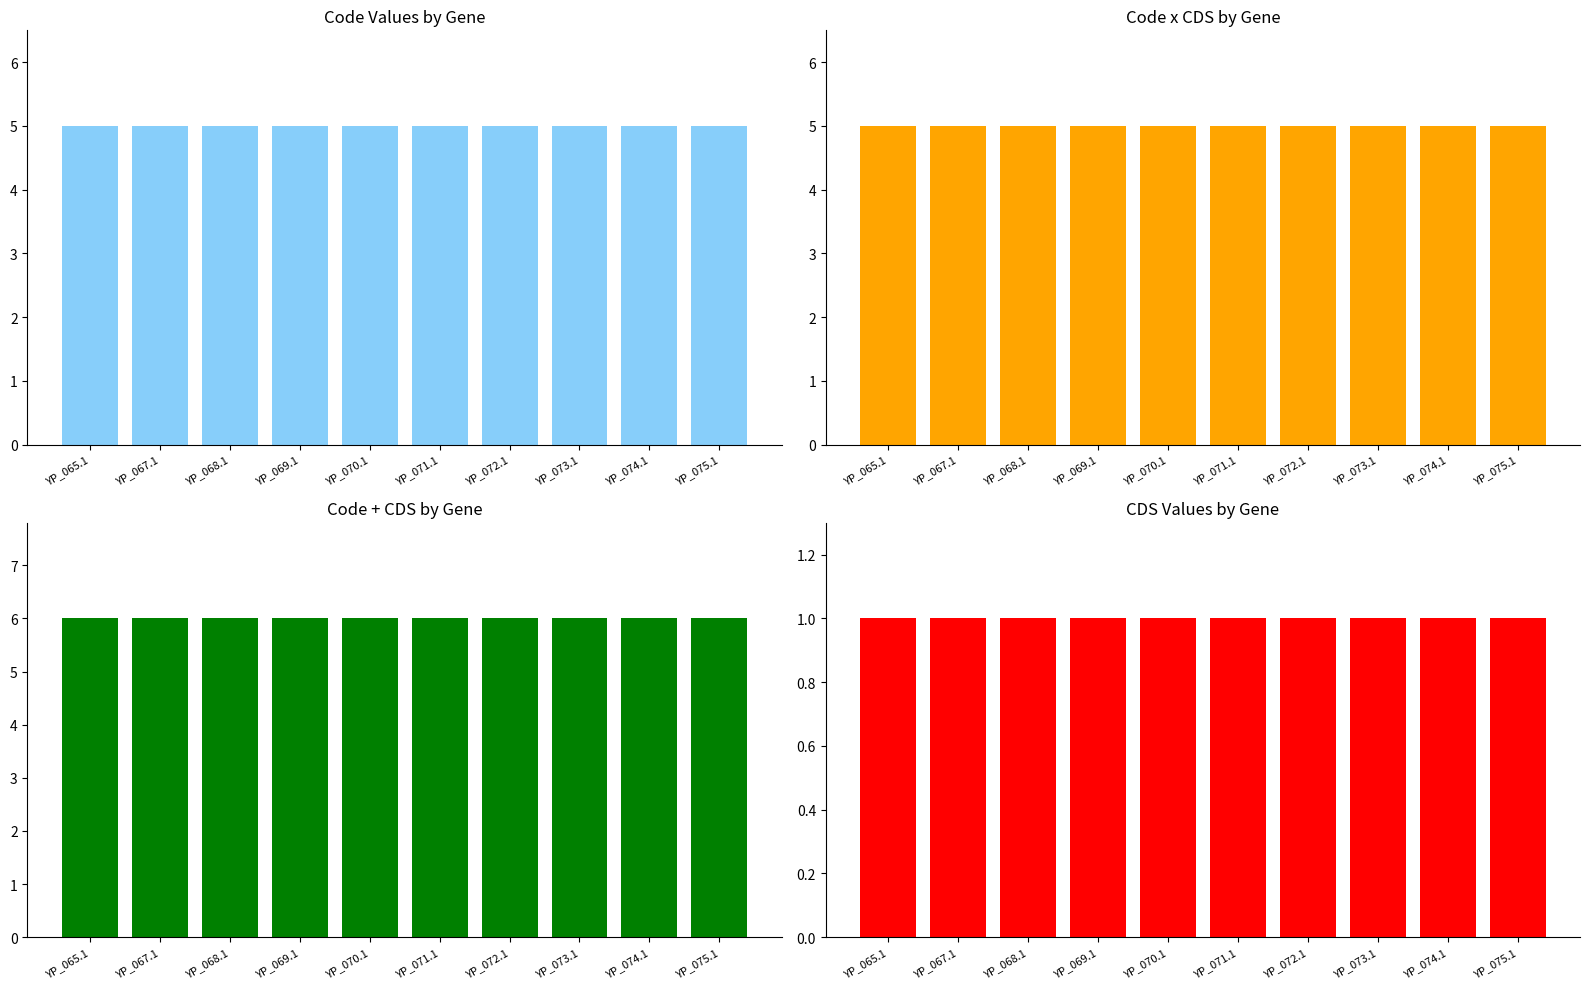

What is the minimum value shown in the chart?

1